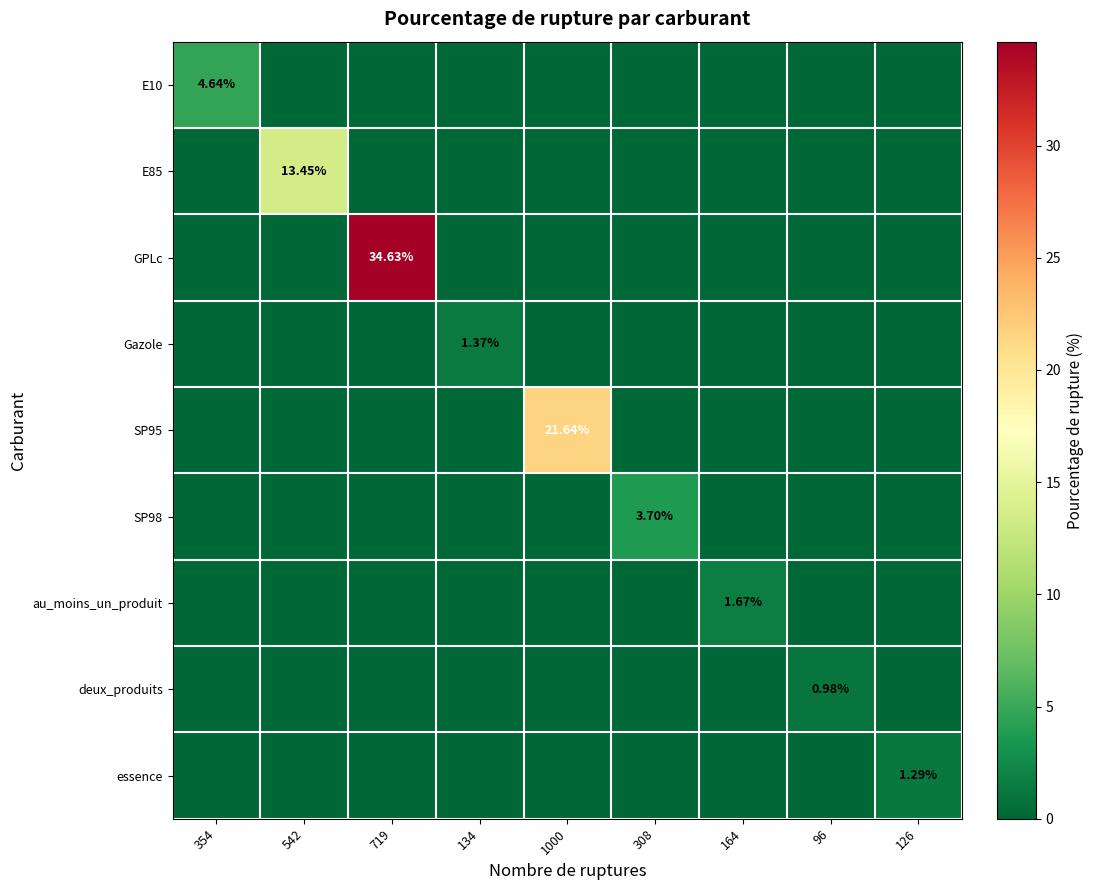

Which series has the widest spread of values?

GPLc